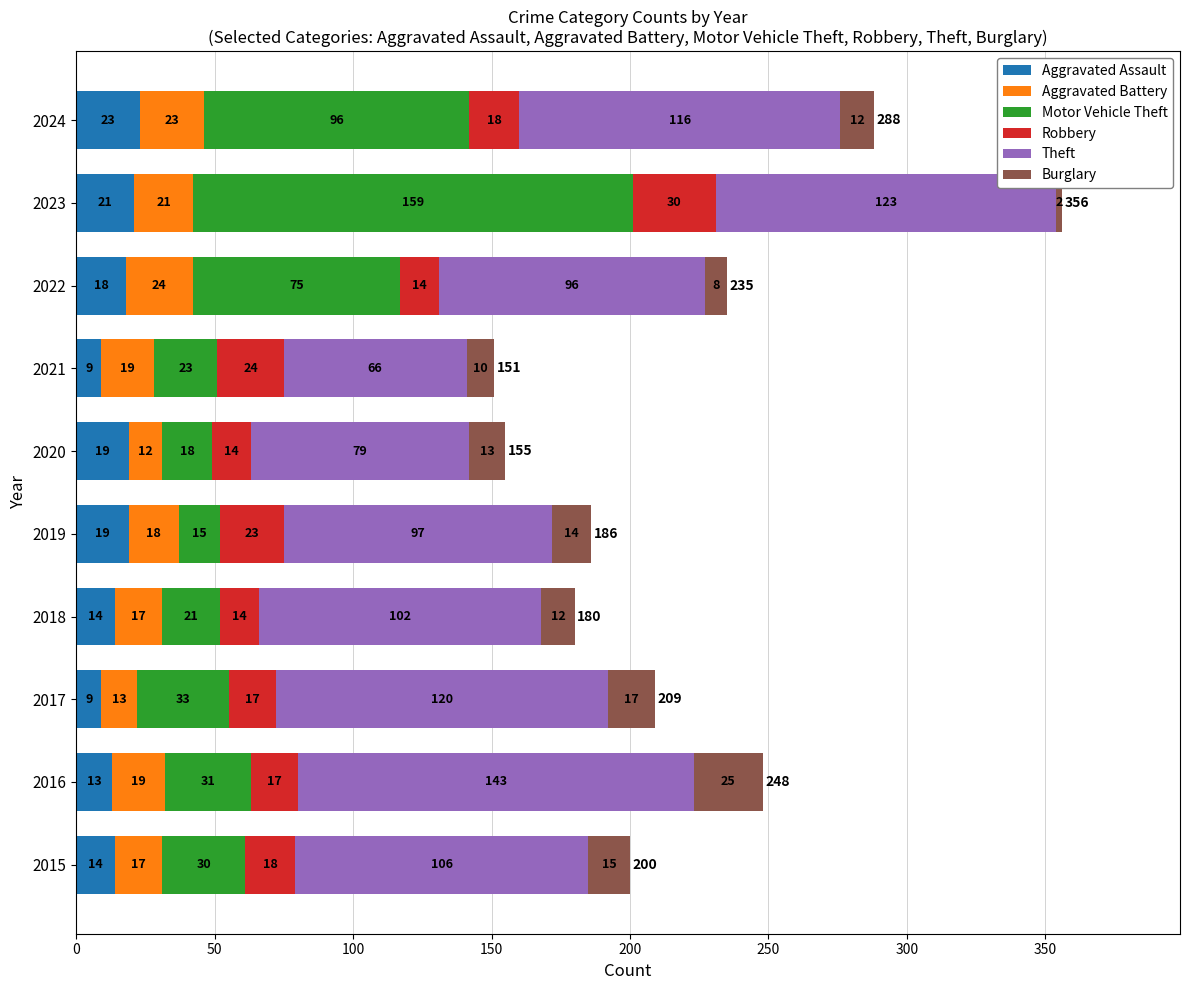

What is the maximum value for Aggravated Assault?

23